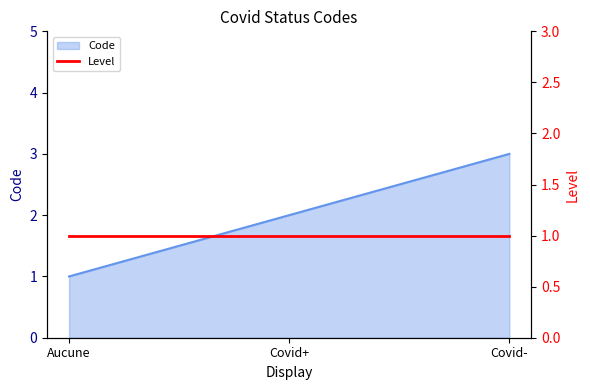

The Code series shows 2 at Covid+. True or false?

True